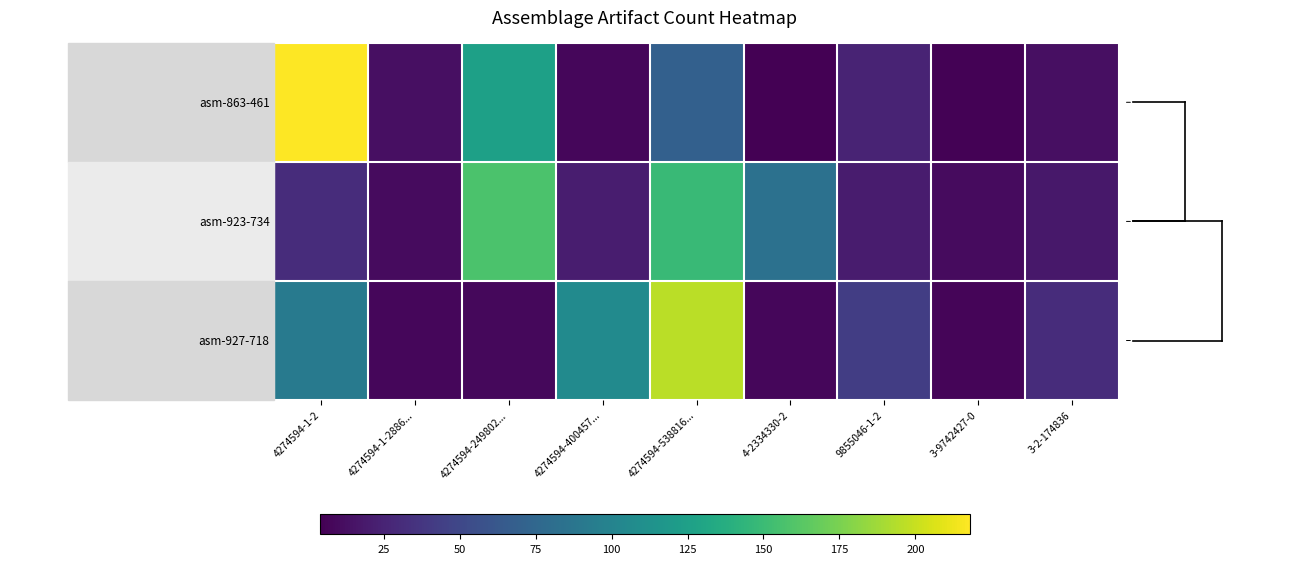

Which has a higher value, 4274594-249802... or 3-9742427-0?

4274594-249802...